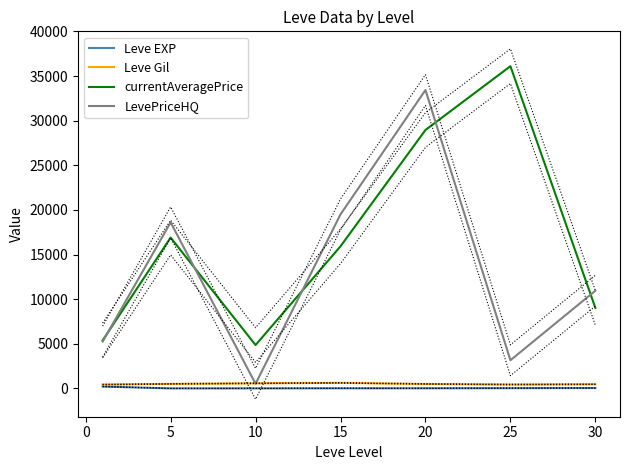

The value of LevePriceHQ at 20 is 21200.1. True or false?

False